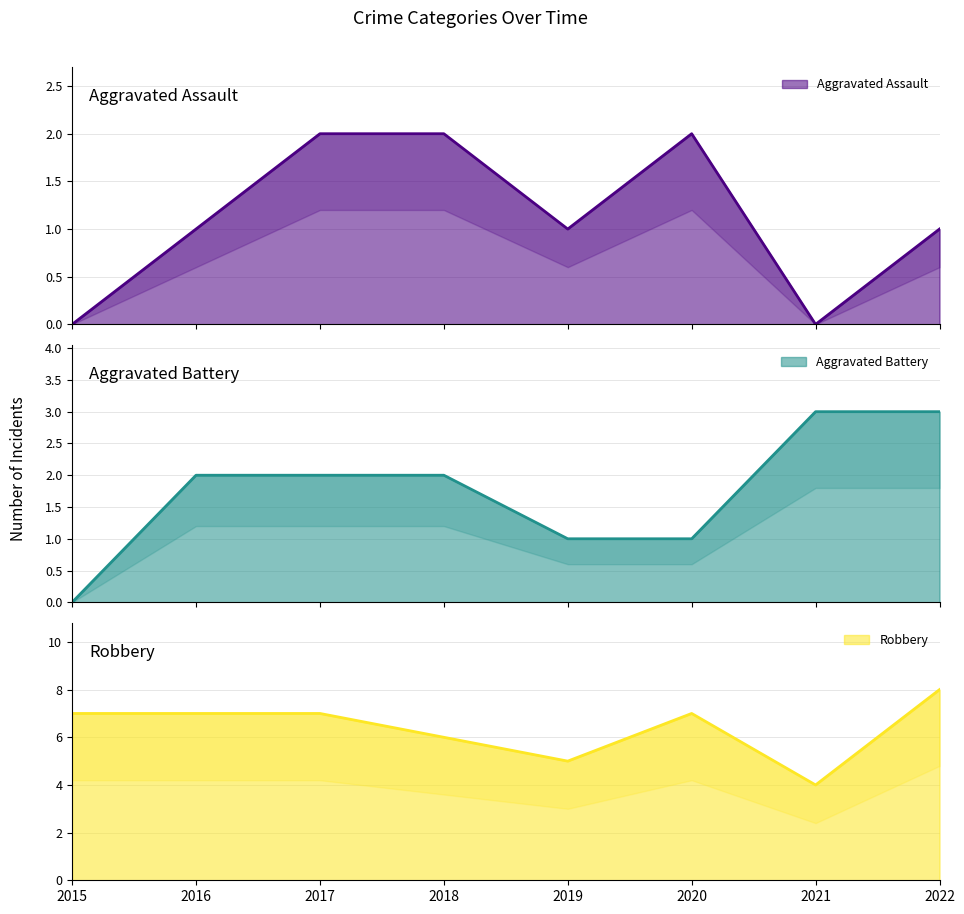

Reading right to left, list all the values displayed in this chart.

Aggravated Assault: 2022=1	2021=0	2020=2	2019=1	2018=2	2017=2	2016=1	2015=0
Aggravated Battery: 2022=3	2021=3	2020=1	2019=1	2018=2	2017=2	2016=2	2015=0
Robbery: 2022=8	2021=4	2020=7	2019=5	2018=6	2017=7	2016=7	2015=7